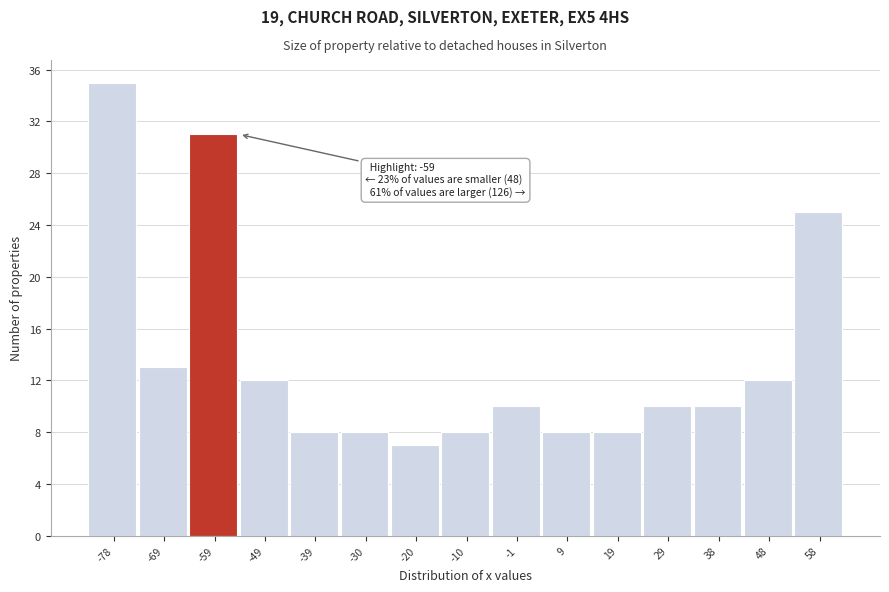

Over which range of the x-axis is the bar tallest?

-83 to -73